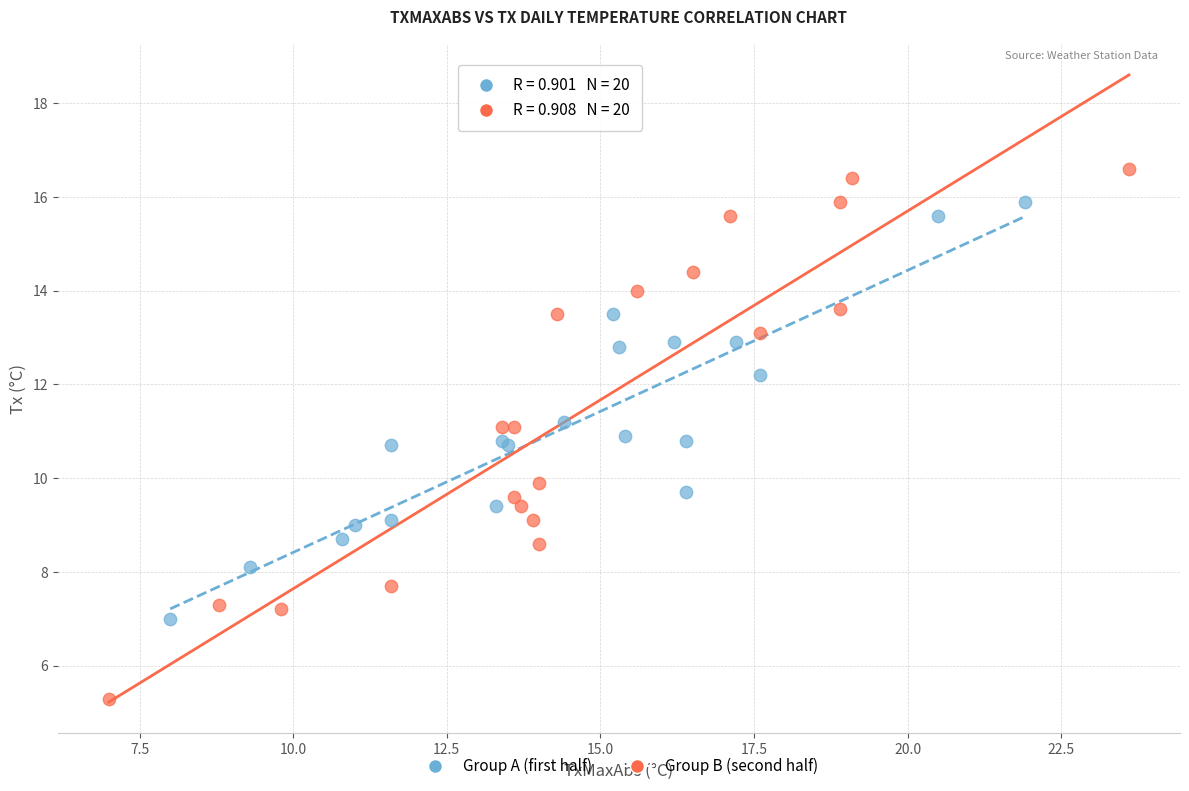

Which series contains the lowest Y value?

Group B (second half)